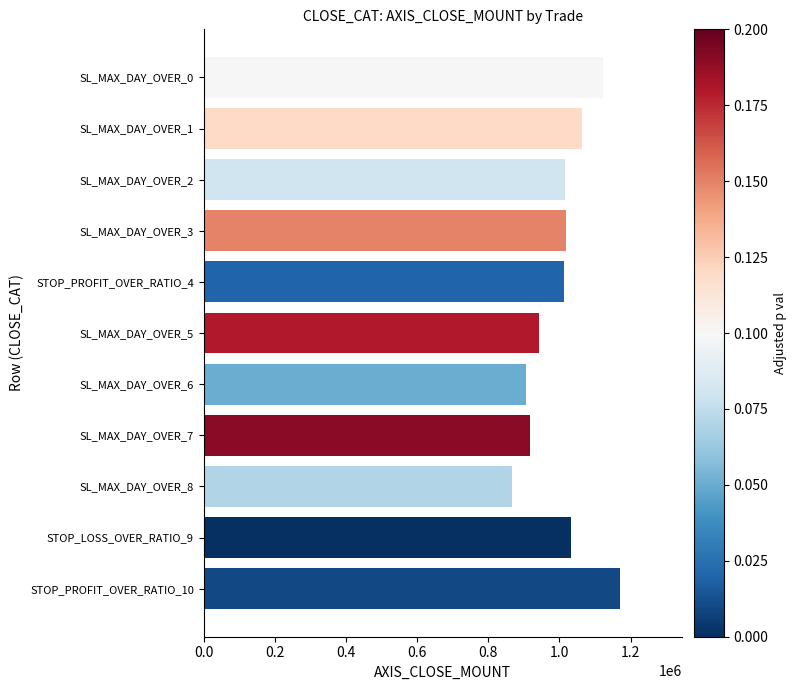

What is the greatest value displayed?

1169200